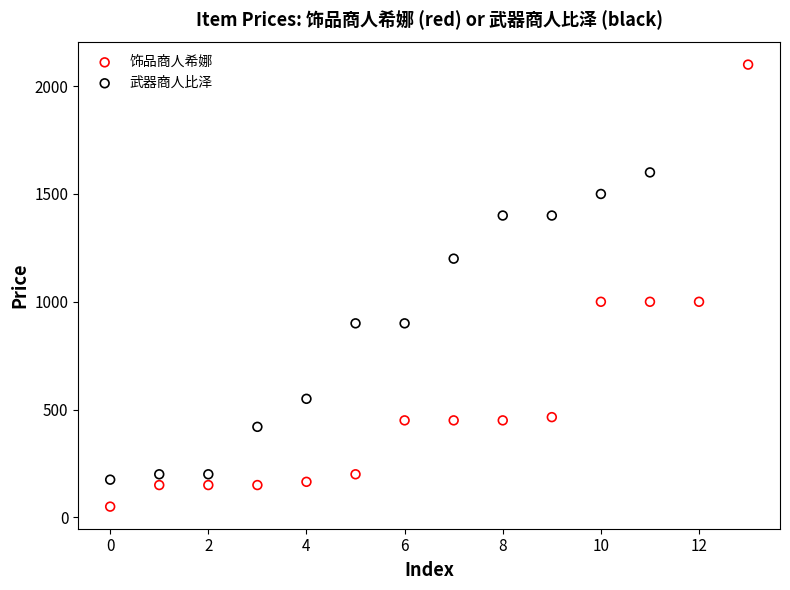

Which series reaches the minimum Y coordinate?

饰品商人希娜